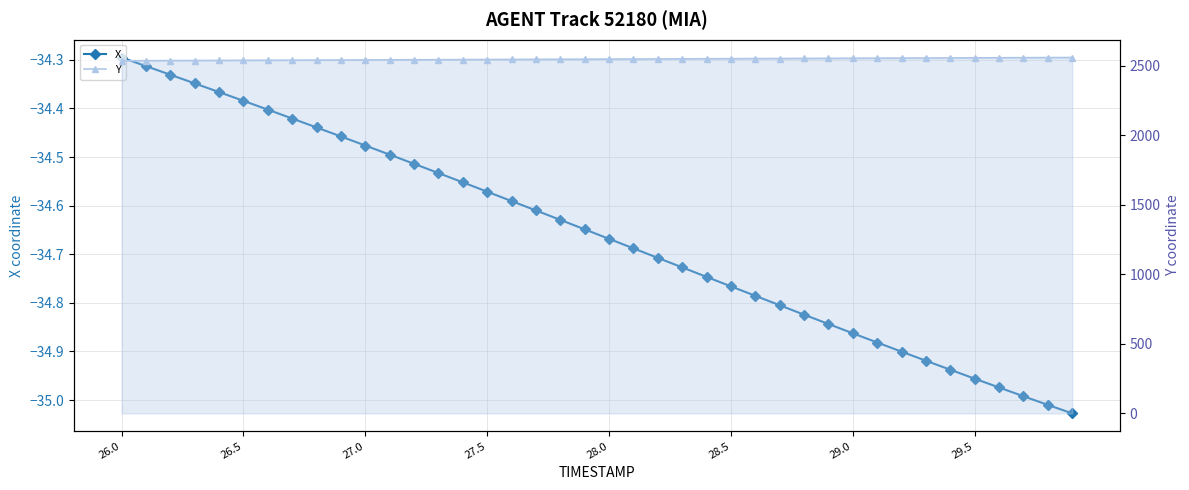

Which has a higher value, 28.5 or 26.5?

26.5